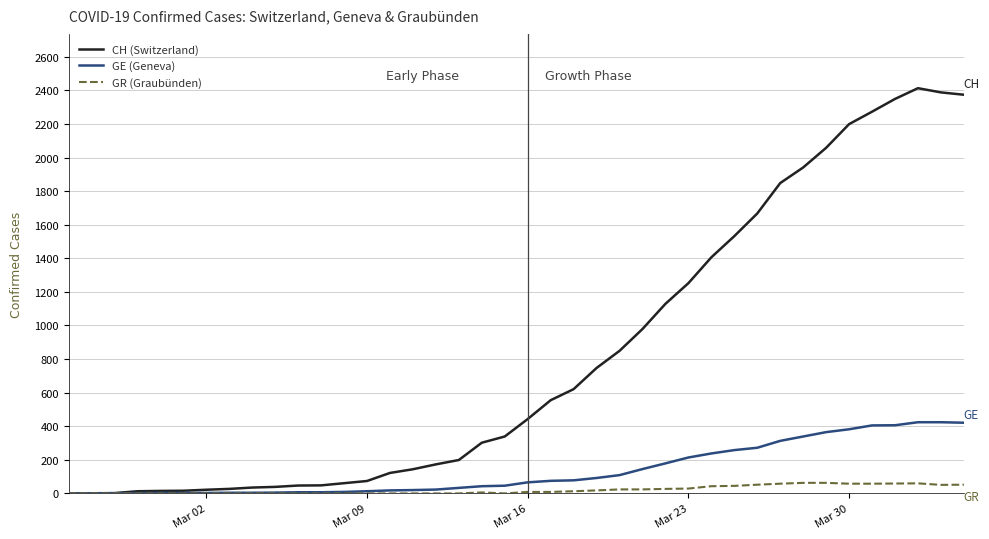

Is this an area chart (filled region under the line)?

No